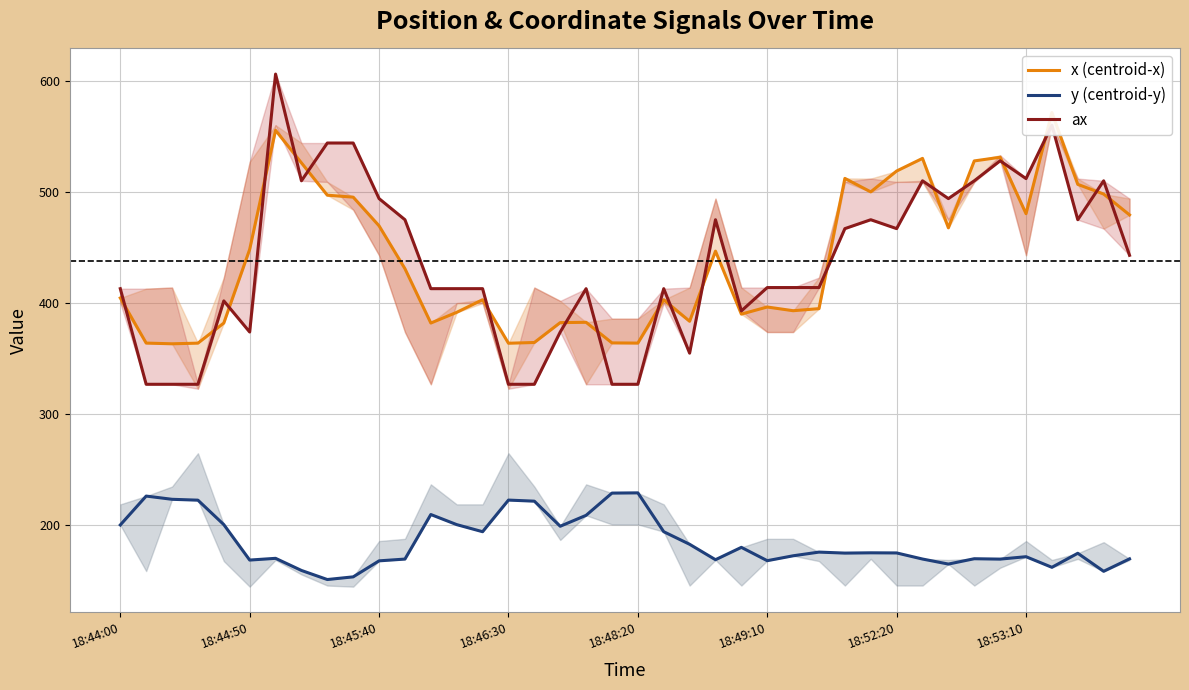

True or false: y and ax intersect in this chart.

False